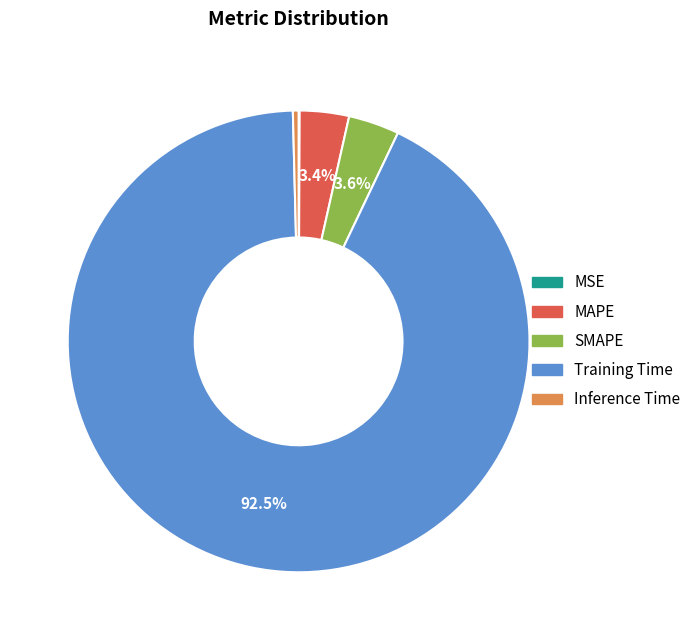

Which slice is the largest?

Training Time